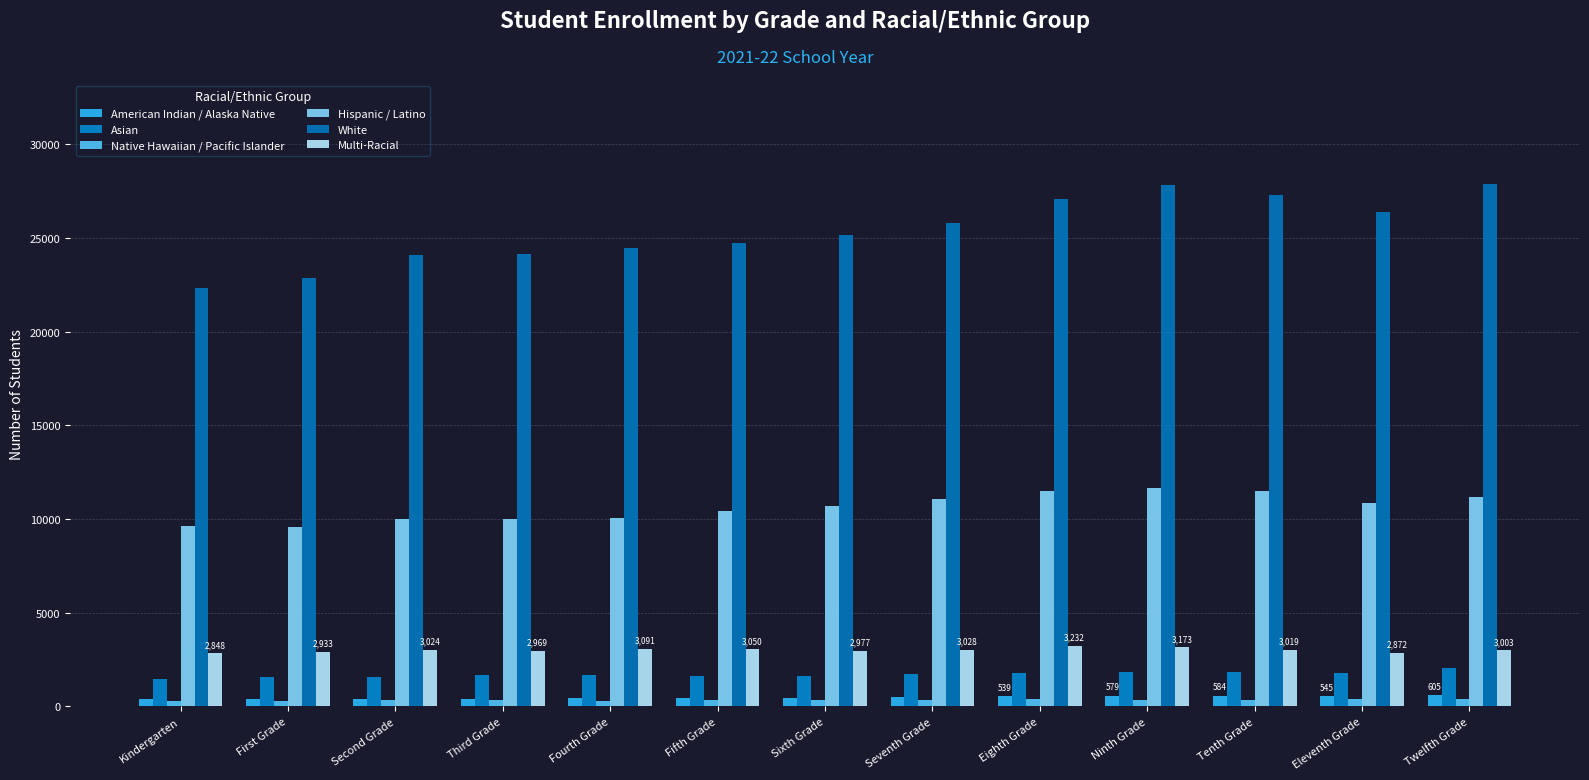

Which series has the largest total across all categories?

White